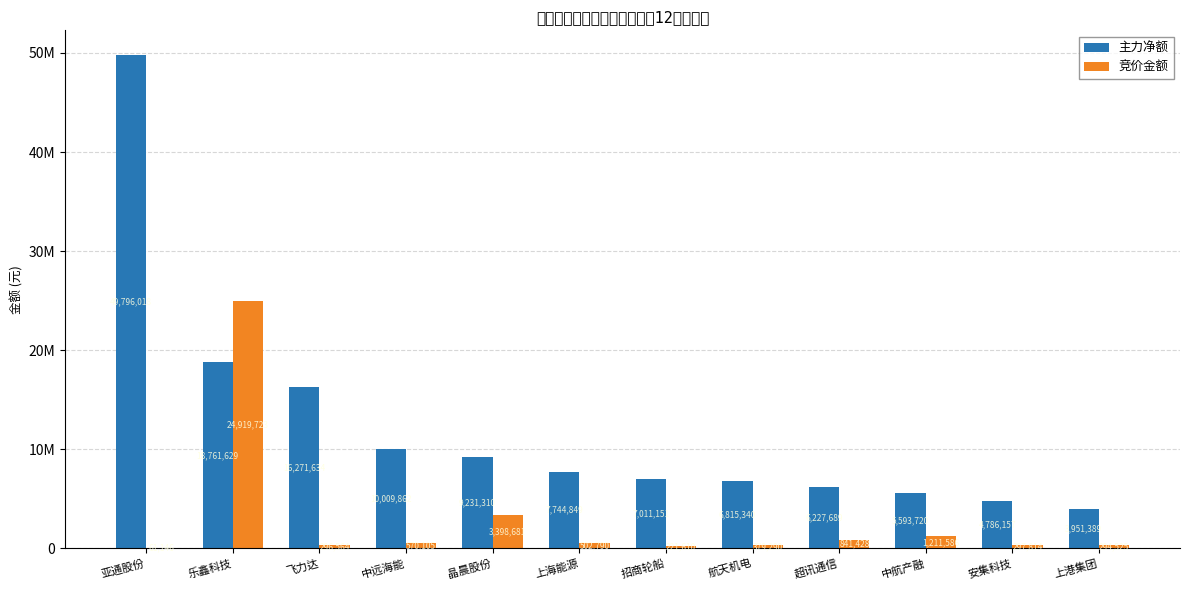

Reading left to right, extract all data points from this chart.

主力净额: 49796018	18761629	16271634	10009862	9231310	7744849	7011151	6815340	6227689	5593720	4786157	3951389
竞价金额: 61146	24919723	296564	570105	3398681	502790	221610	379290	841428	1211586	297814	294525